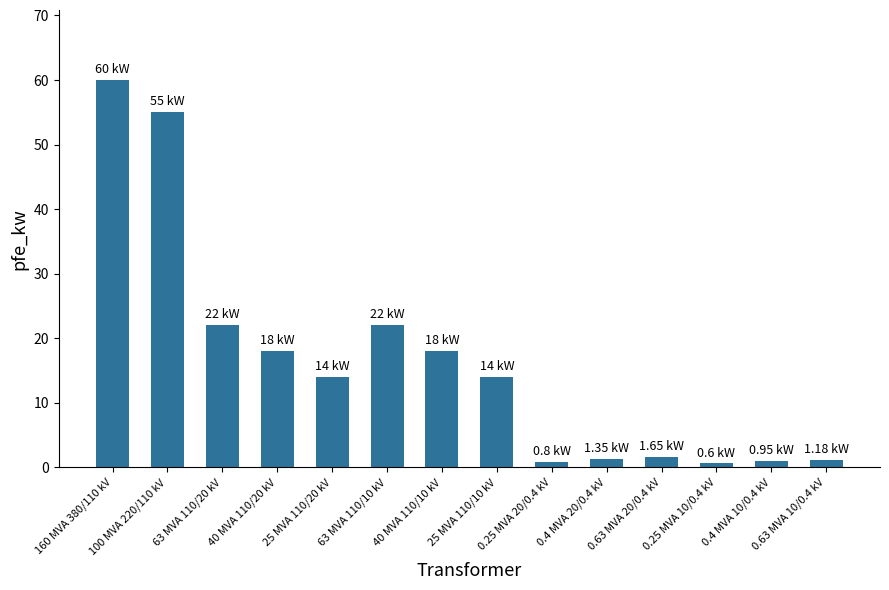

Count the number of data series in this chart.

1